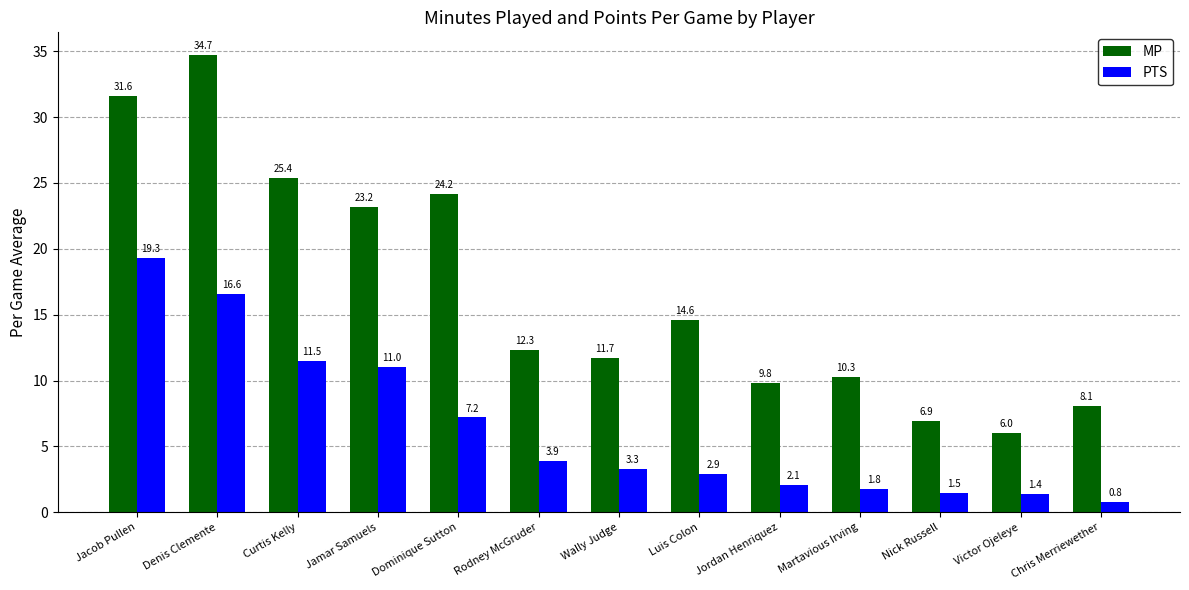

What position from the left is Rodney McGruder?

6